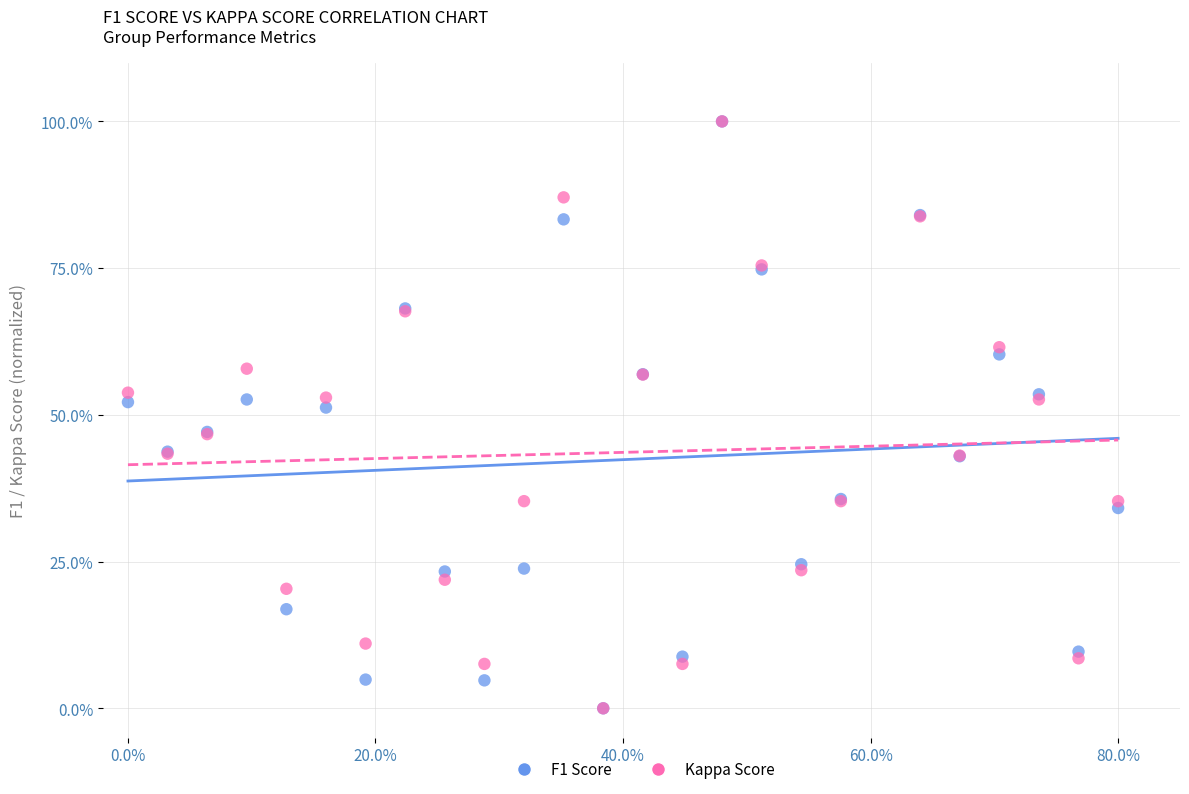

What are all the series names shown in the legend?

F1 Score, Kappa Score